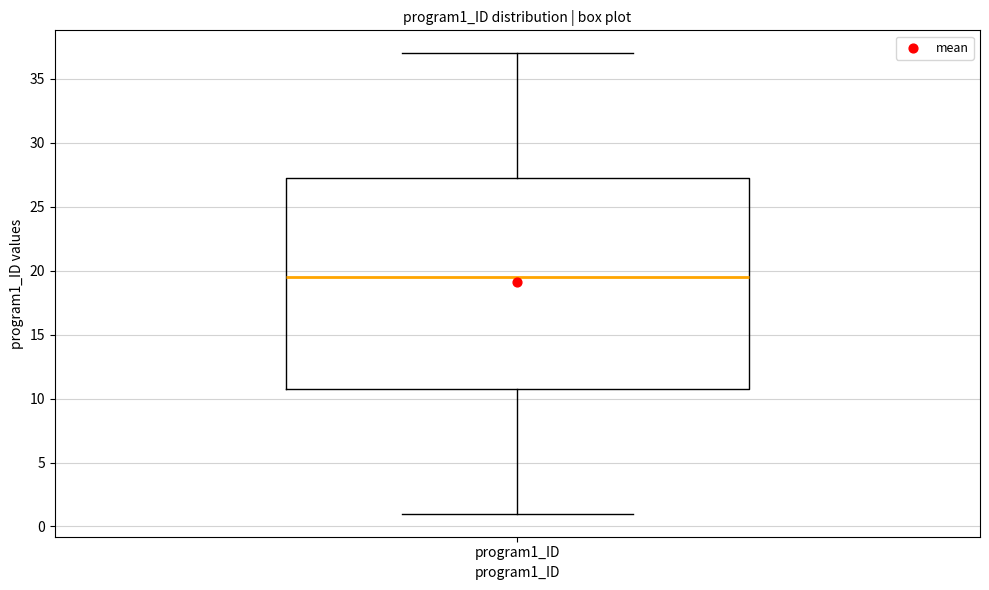

Read this box plot against the y-axis: the position of the median line, the range covered by the box, and the ends of both whiskers. The values are not printed on the chart, so give them approximately, as read against the axis.

median 19.5, box 11.0 to 27.5, whiskers 1.0 to 37.0